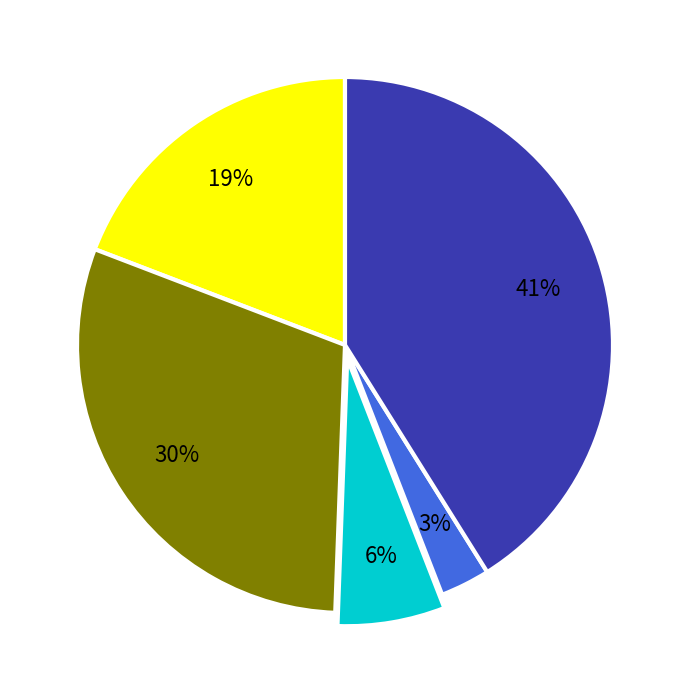

Is there a majority slice in this chart?

No